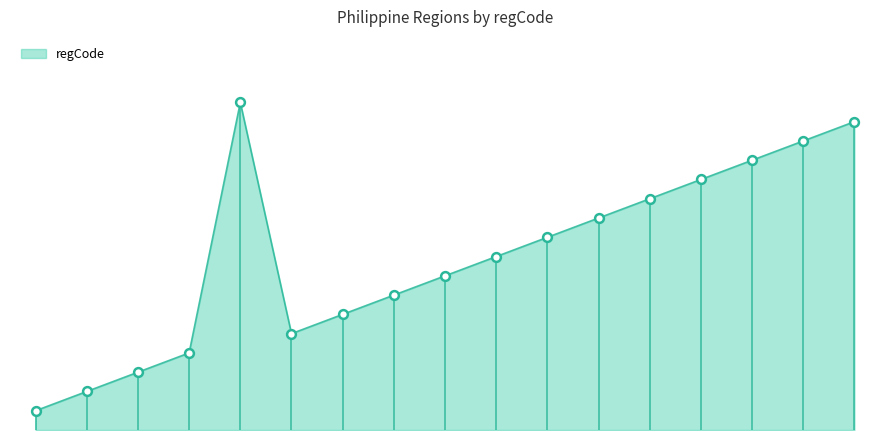

Does the chart have visible grid lines?

No